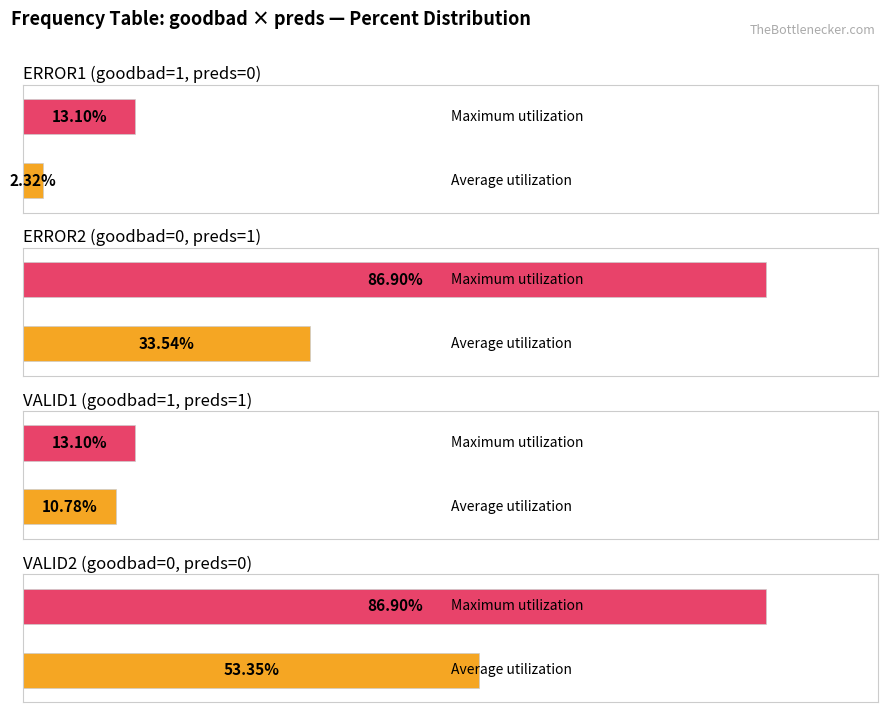

At which label is Maximum utilization closest to 50?

ERROR1 (goodbad=1, preds=0)